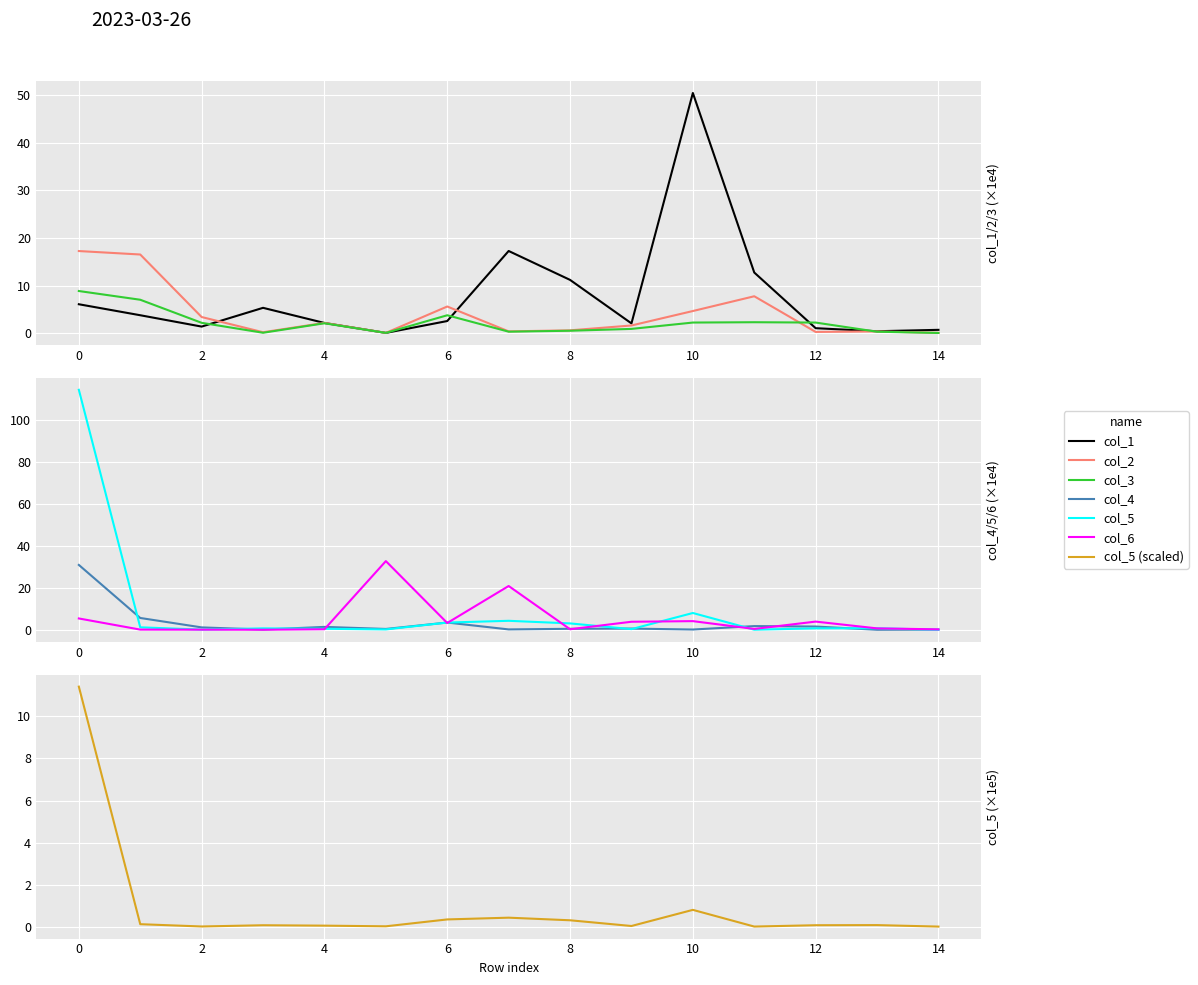

What value does the col_3 series have at 2?

2.2